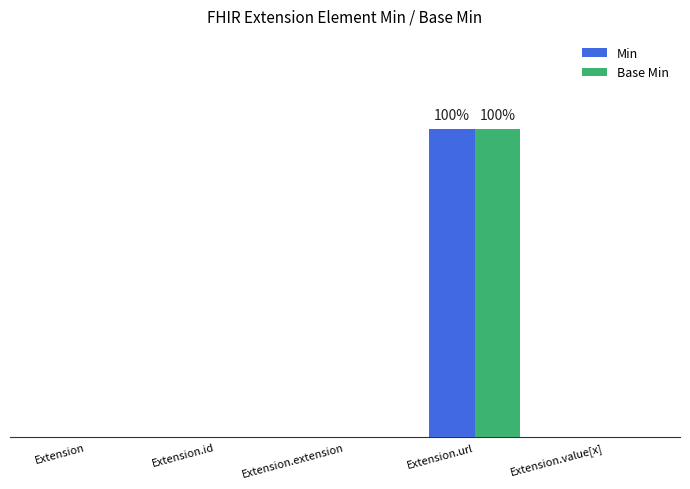

What is the label of the 2nd bar from the left?

Extension.id